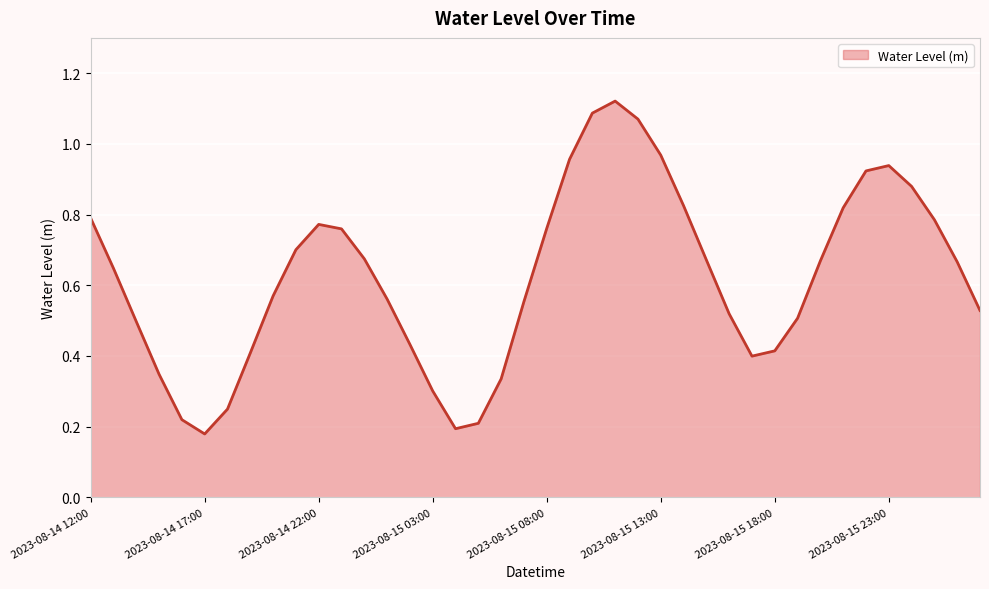

Is this an area chart (filled region under the line)?

Yes